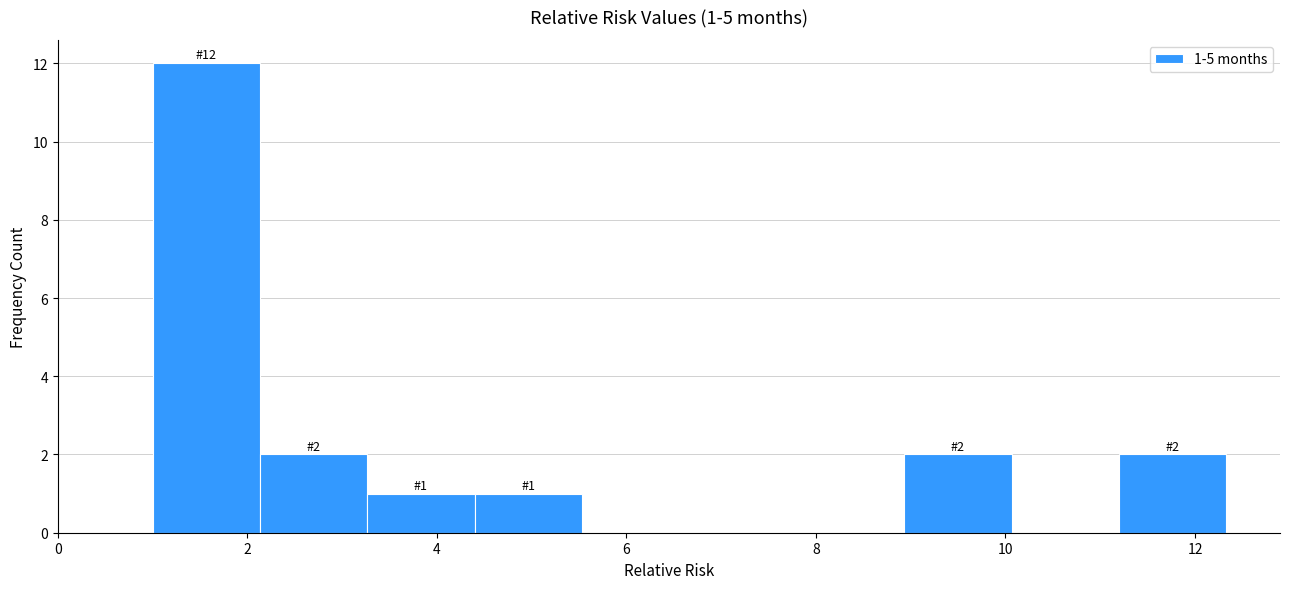

Over which range of the x-axis is the bar tallest?

1.0 to 2.2